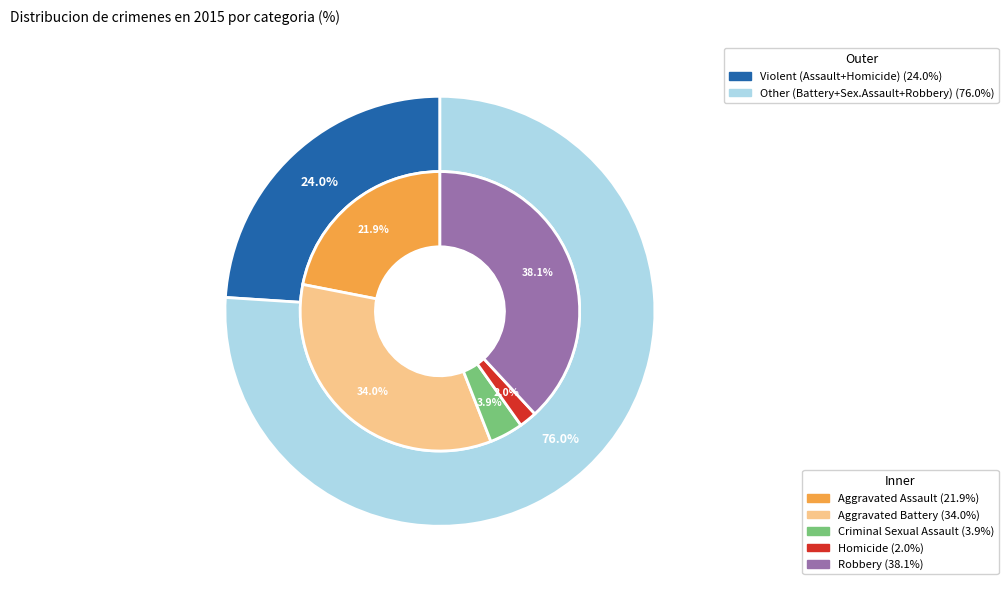

How many segments does this pie chart have?

5